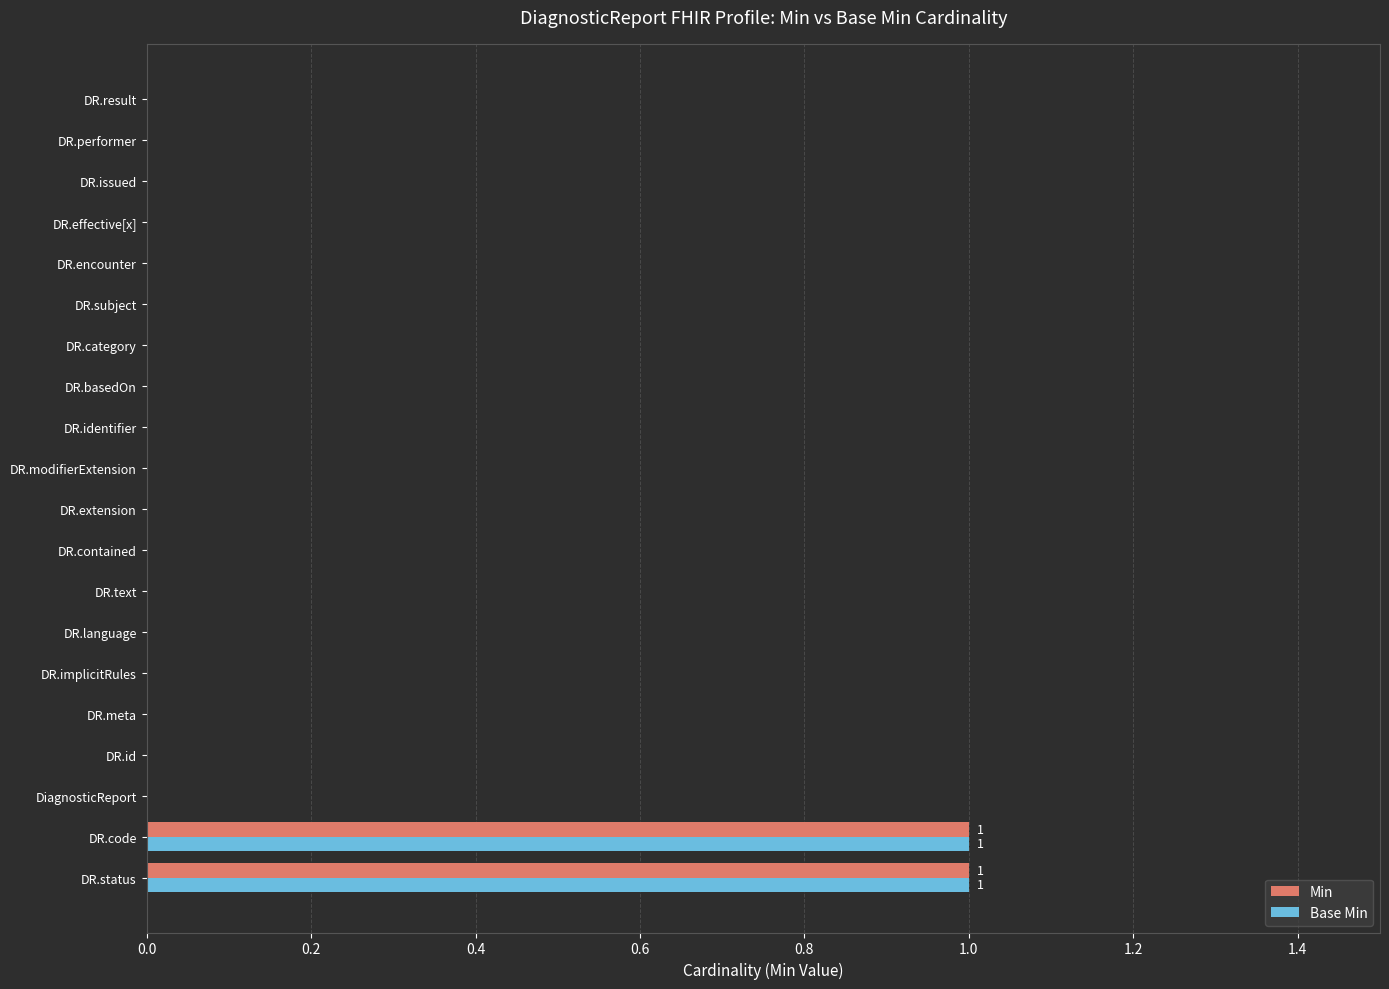

The value of Base Min at DR.encounter is 0. True or false?

True